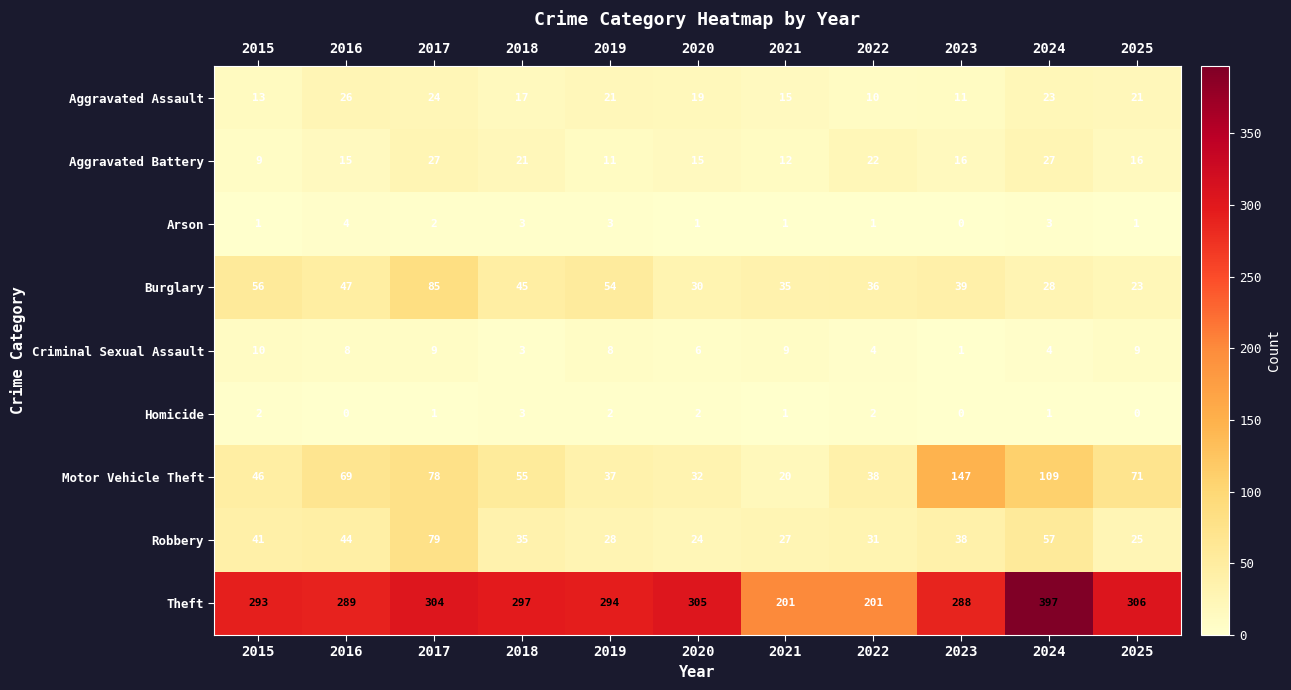

What is the greatest value displayed?

397